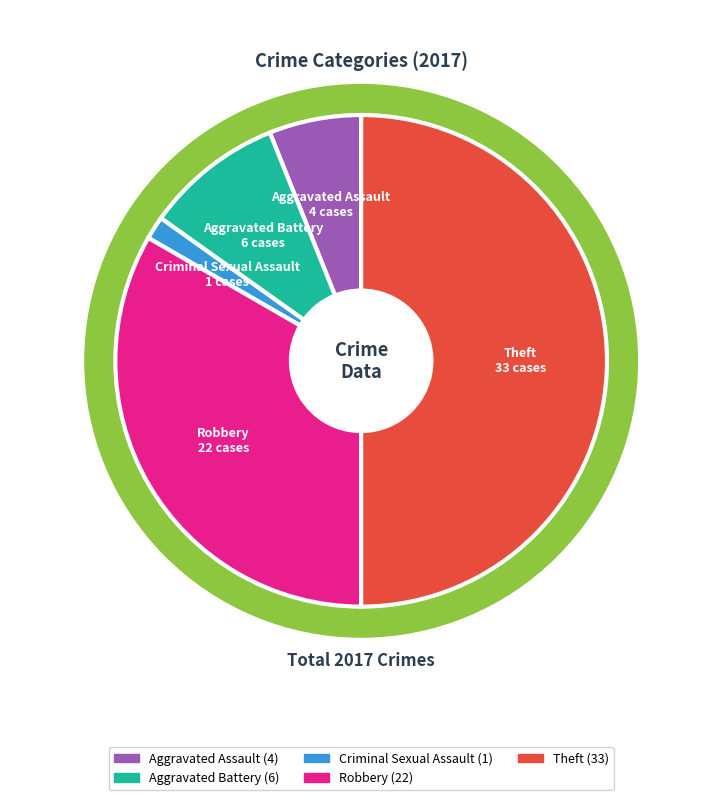

What percentage do Theft and Aggravated Battery together represent?

59.1%